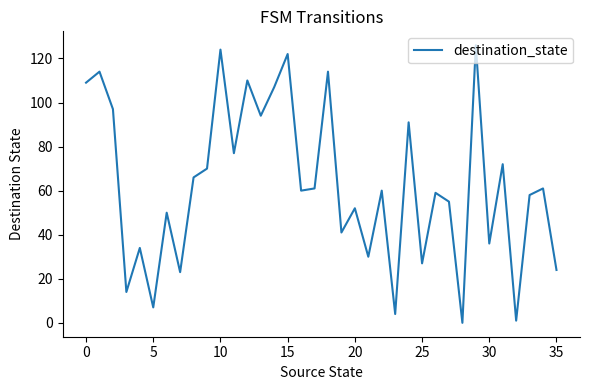

What is the maximum value shown in the chart?

126